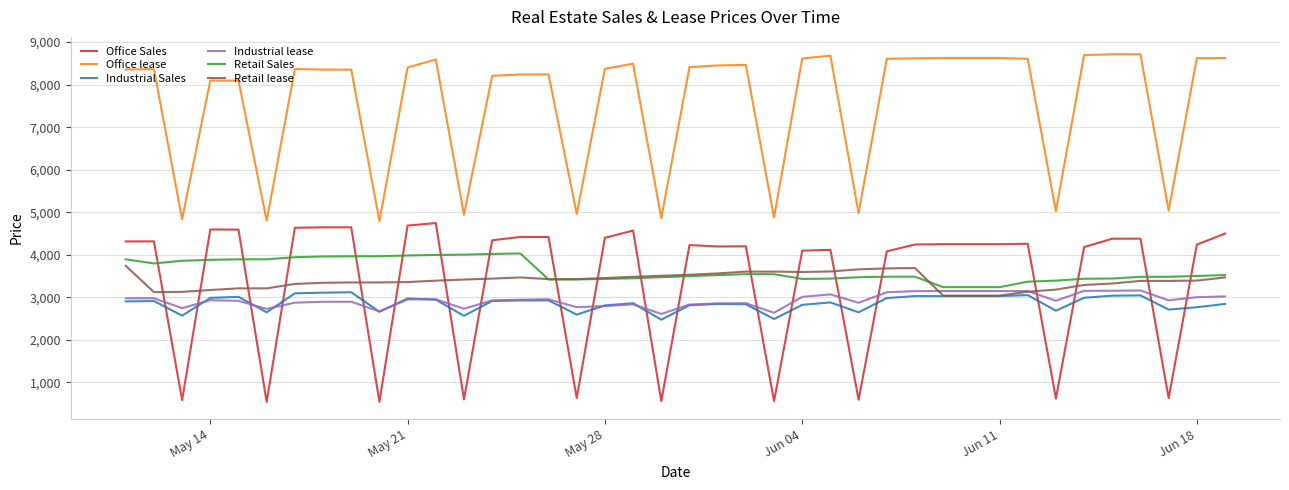

What is the smallest value displayed?

542